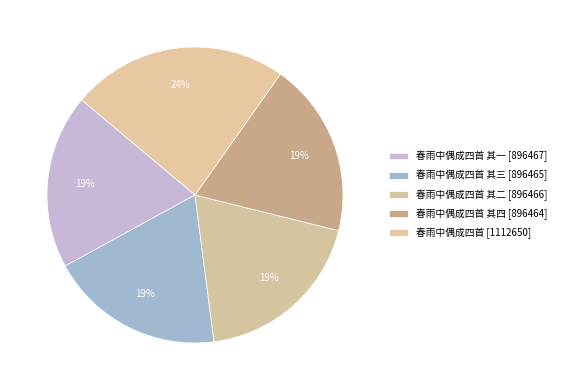

What is the largest slice in the pie chart?

春雨中偶成四首